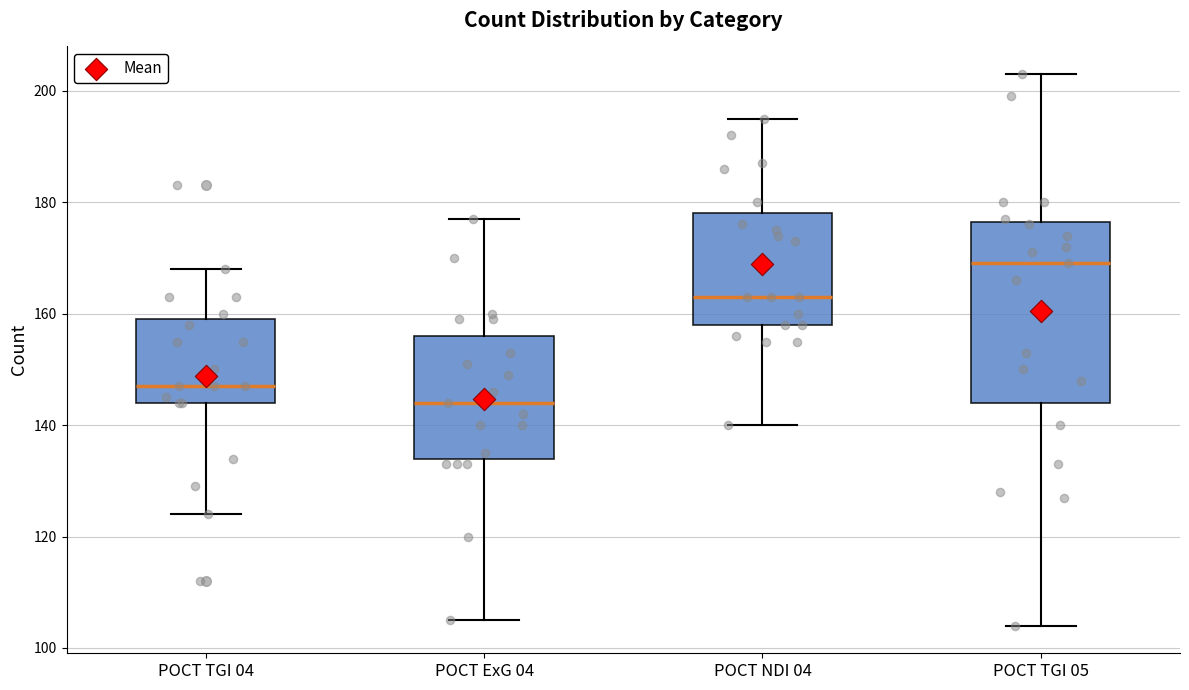

Where is the upper edge of the box for POCT TGI 05 on the y-axis? The values are not printed on the chart, so give them approximately, as read against the axis.

176